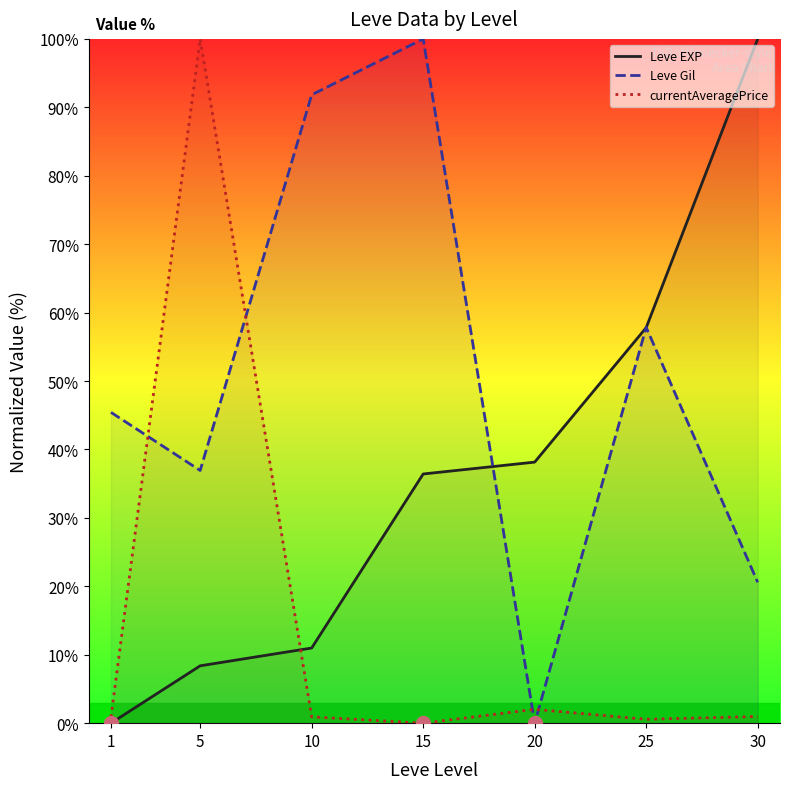

Which series contains the lowest Y value?

Leve EXP